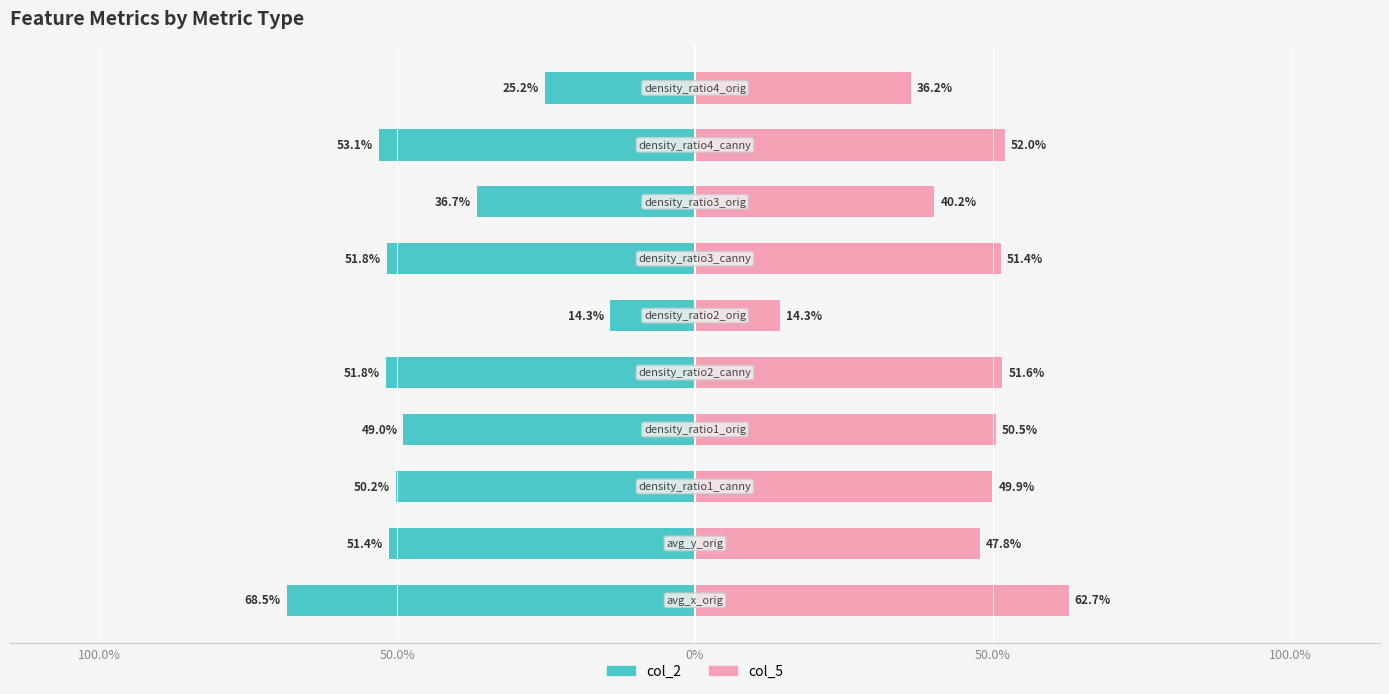

How many bars are there in each group?

2